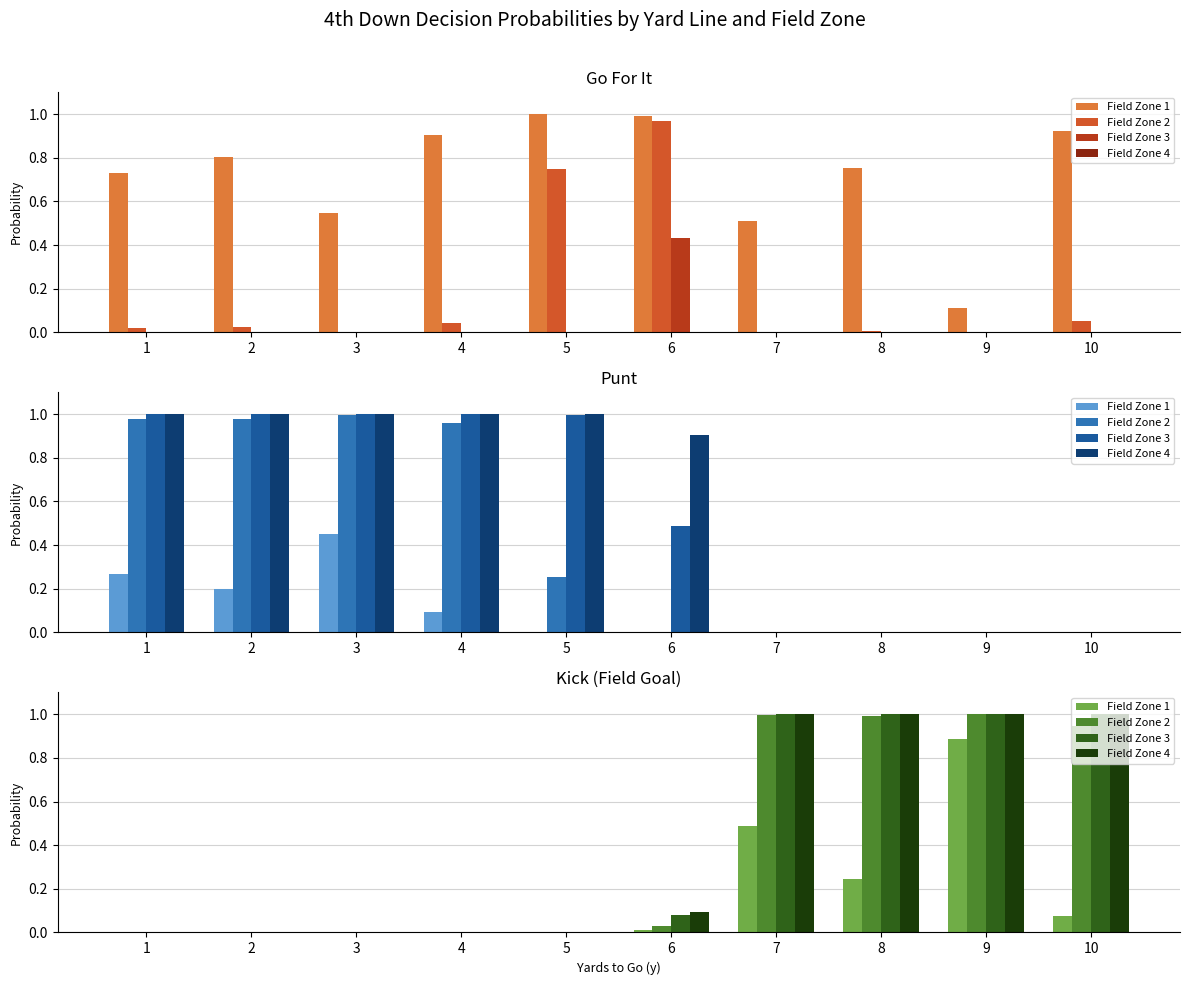

How many values in Field Zone 3 are above zero?

5